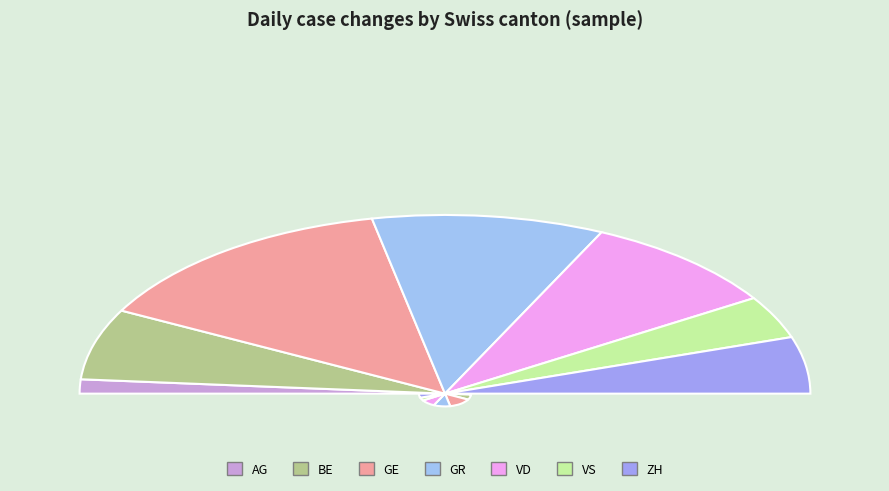

What percentage is the GR slice, to the nearest percent?

21%